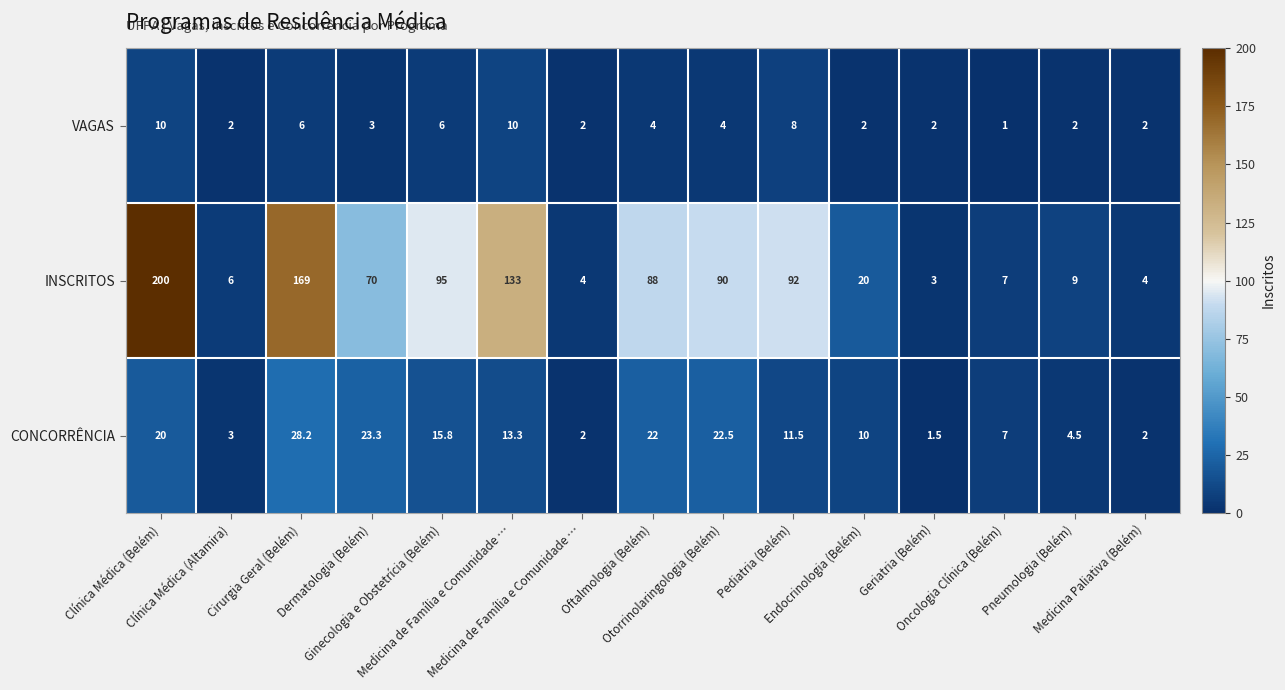

Rank the series by their maximum value, from lowest to highest.

VAGAS, CONCORRÊNCIA, INSCRITOS